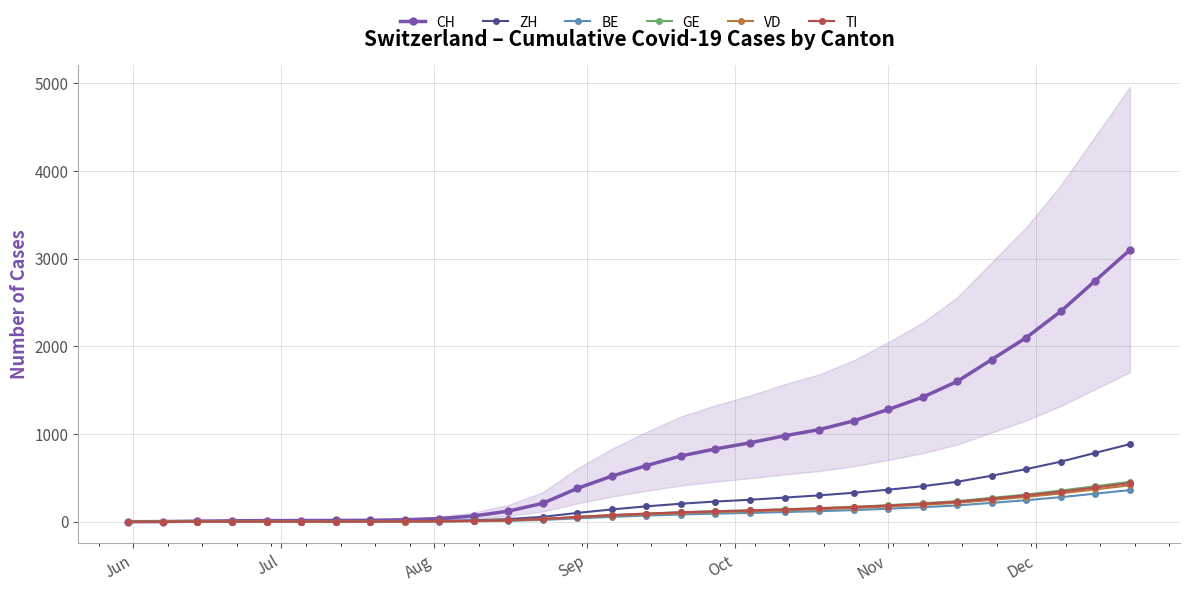

What is the highest value of the BE series?

360